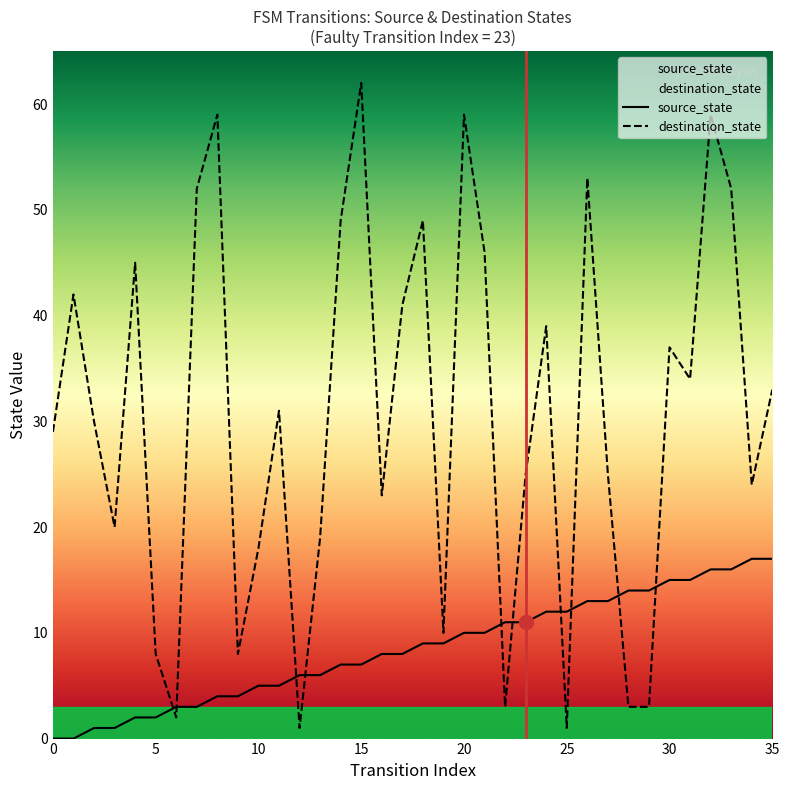

List the series in order of their peak value, lowest first.

source_state, destination_state